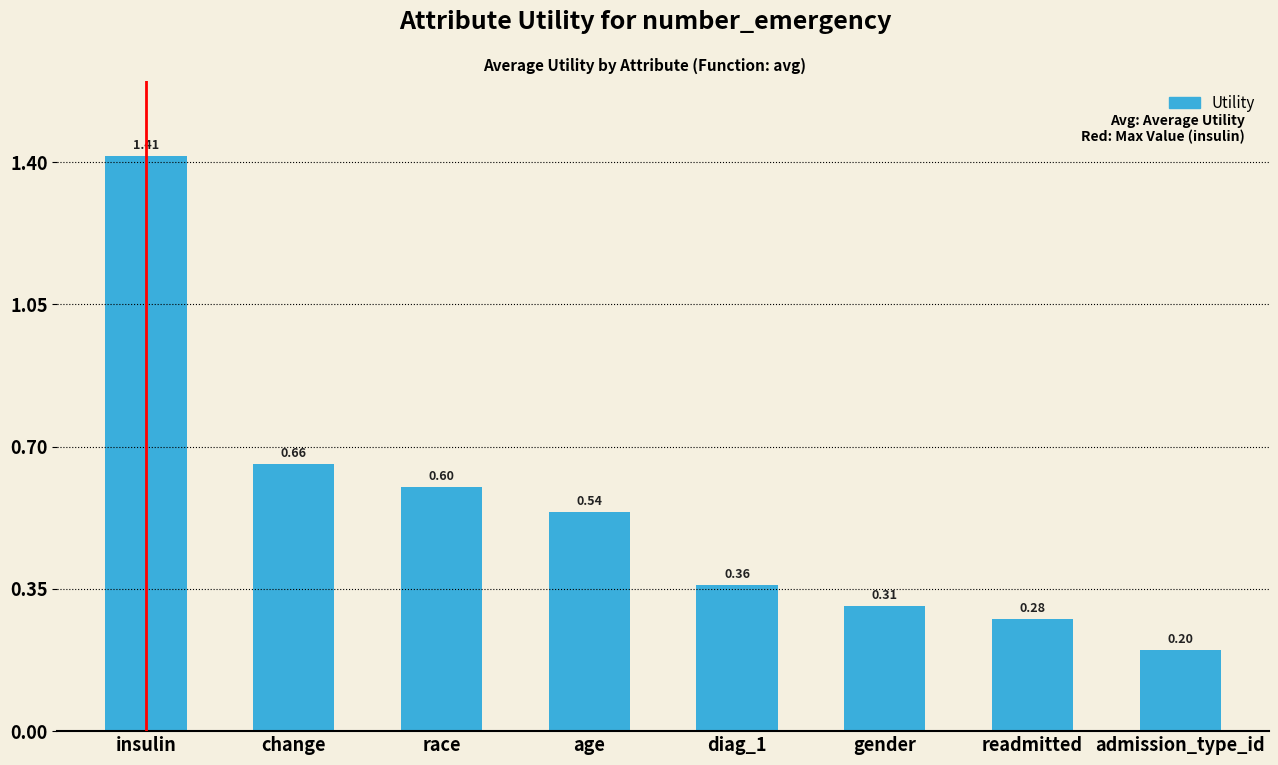

Does the chart contain any negative values?

No